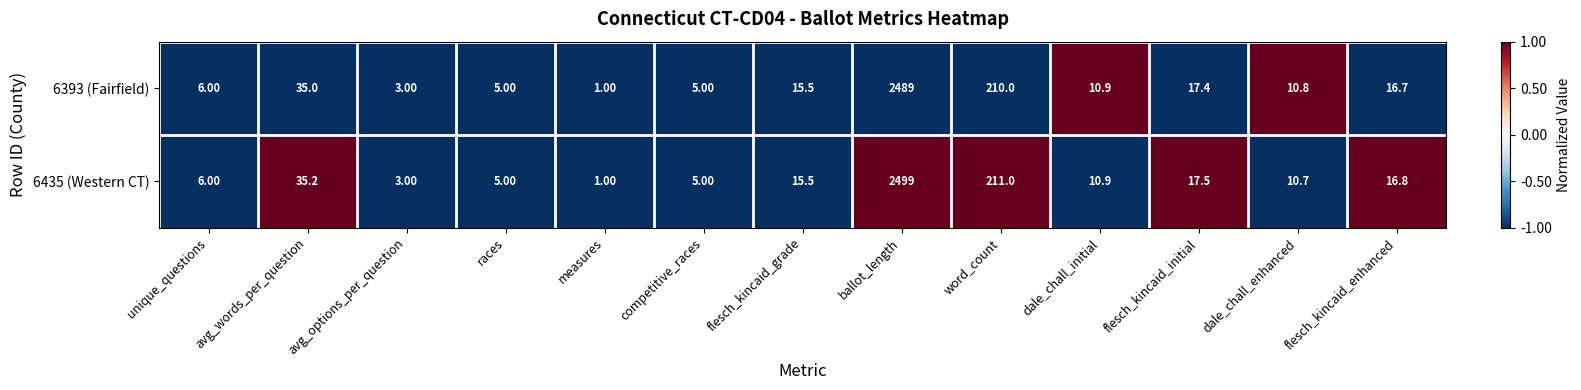

How many distinct data groups are displayed?

2